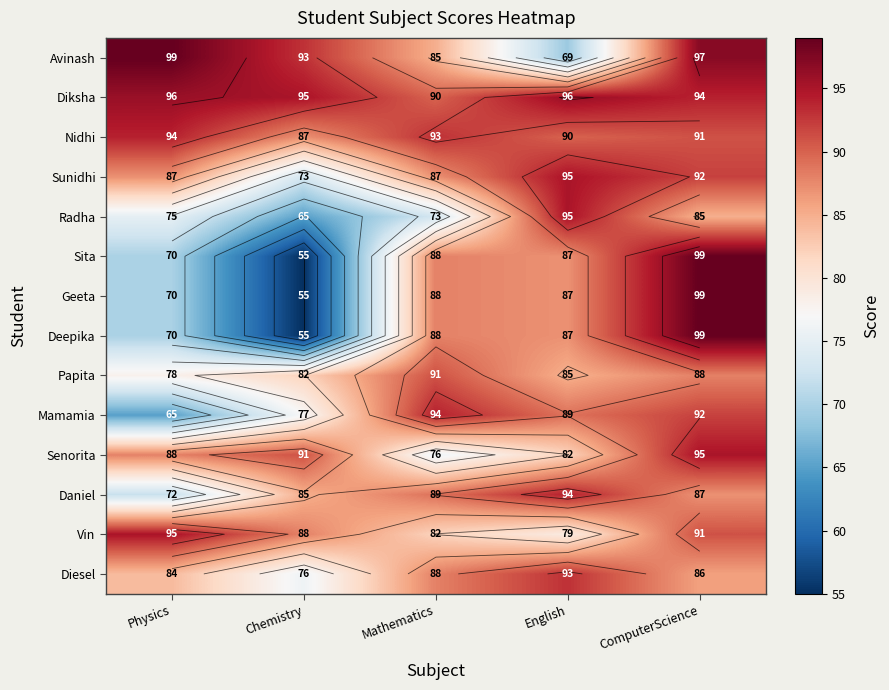

How many categories are shown in the chart?

5